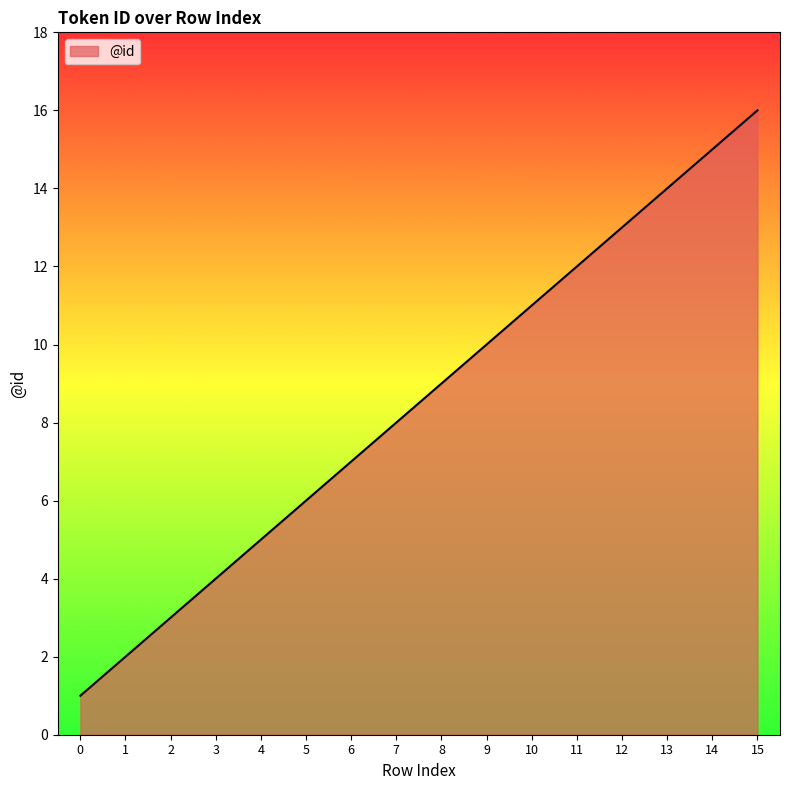

What is the change in value from 5 to 13?

+8